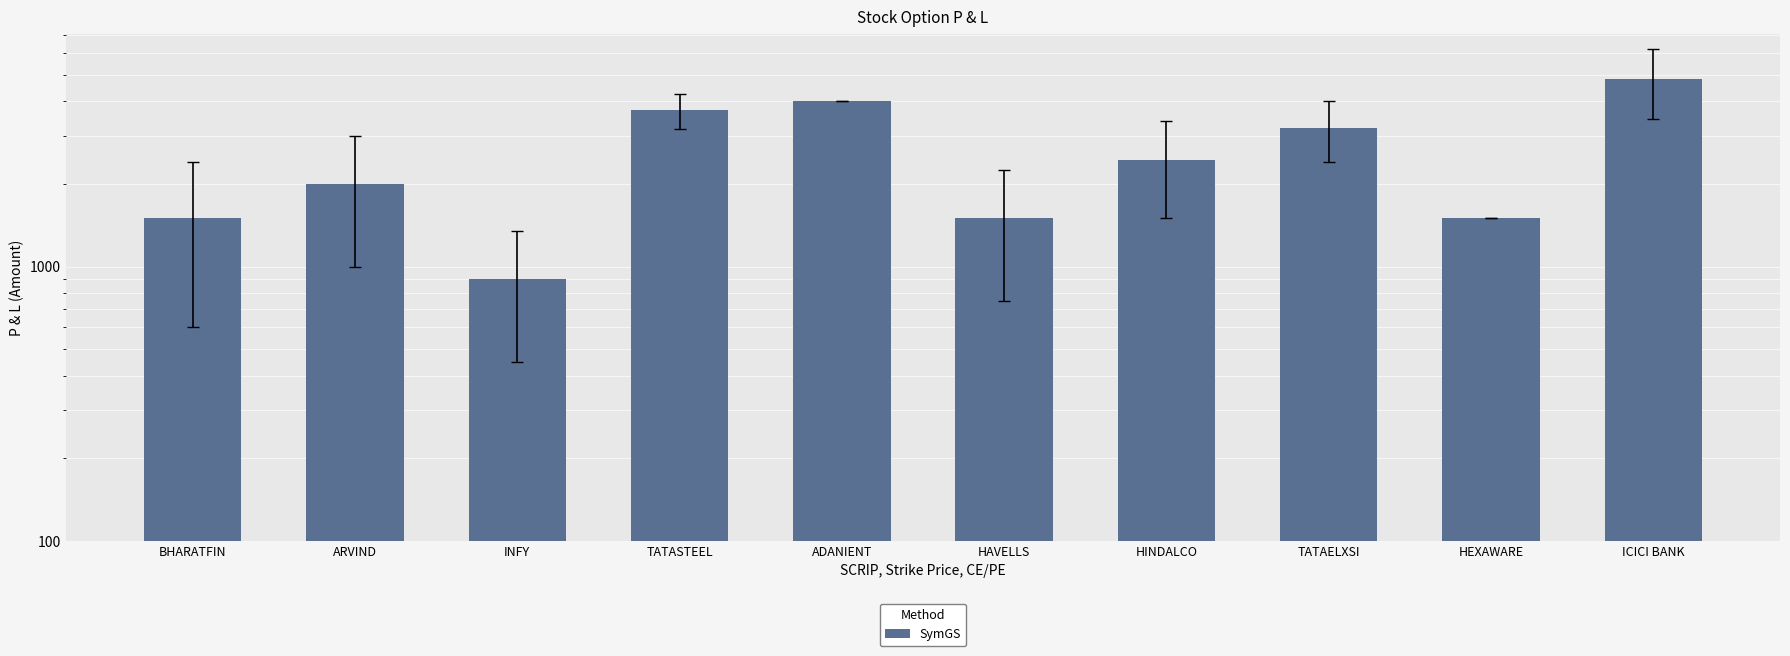

The value at HINDALCO is 1006.4. True or false?

False